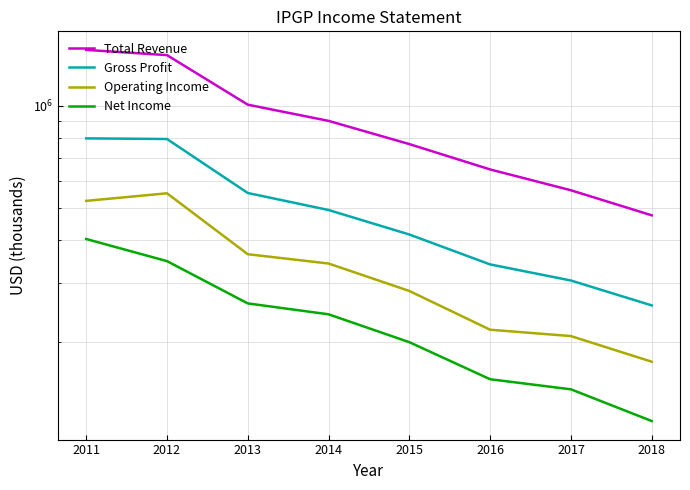

True or false: Operating Income and Net Income cross at least once.

False